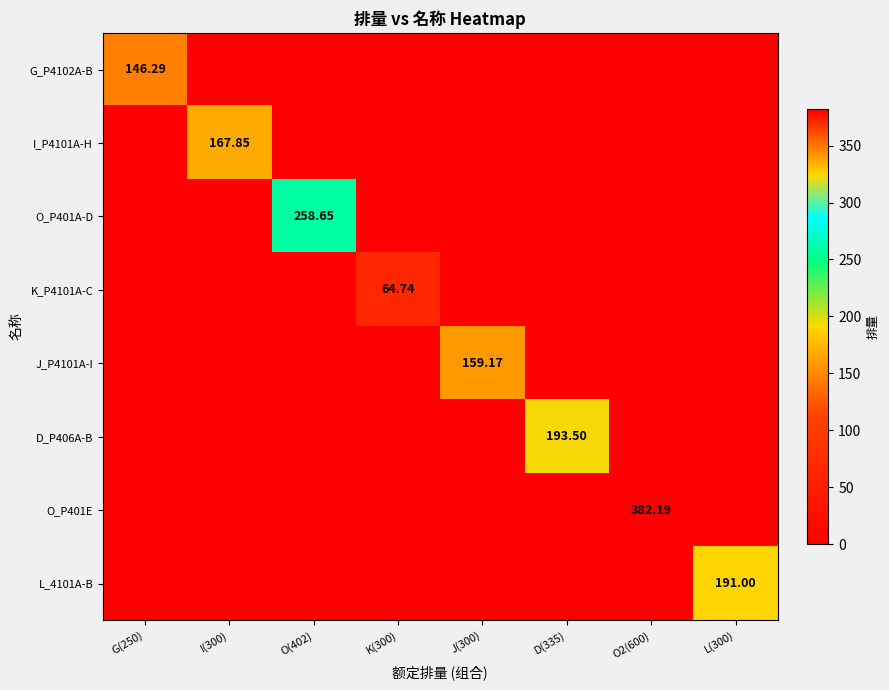

Is it true that D_P406A-B equals 121.5 at O(402)?

False